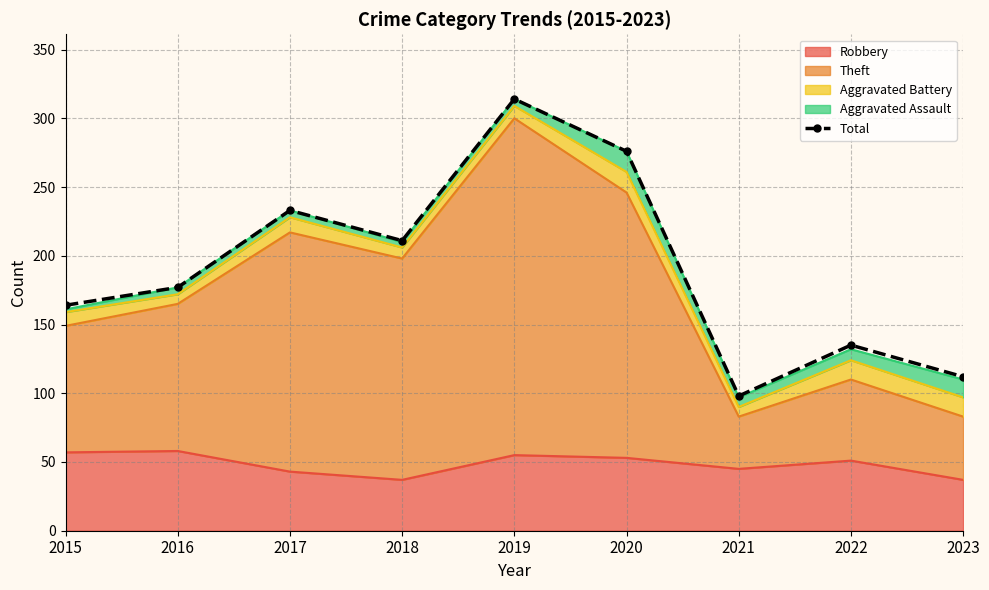

Reading left to right, what are all the values shown in this chart?

2015=164	2016=177	2017=233	2018=211	2019=314	2020=276	2021=98	2022=135	2023=112